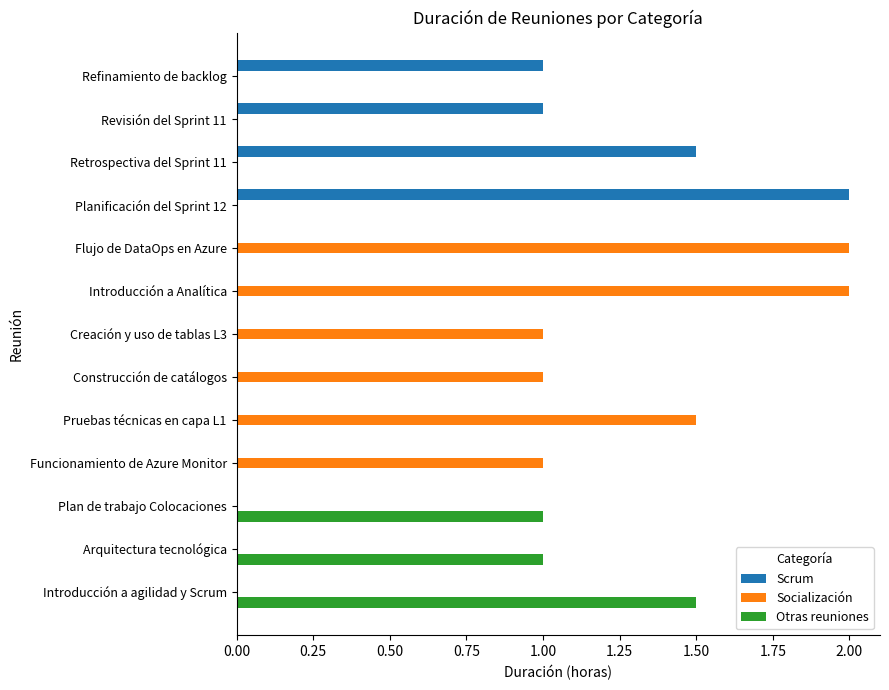

Which category has the highest value in the Scrum series?

Planificación del Sprint 12